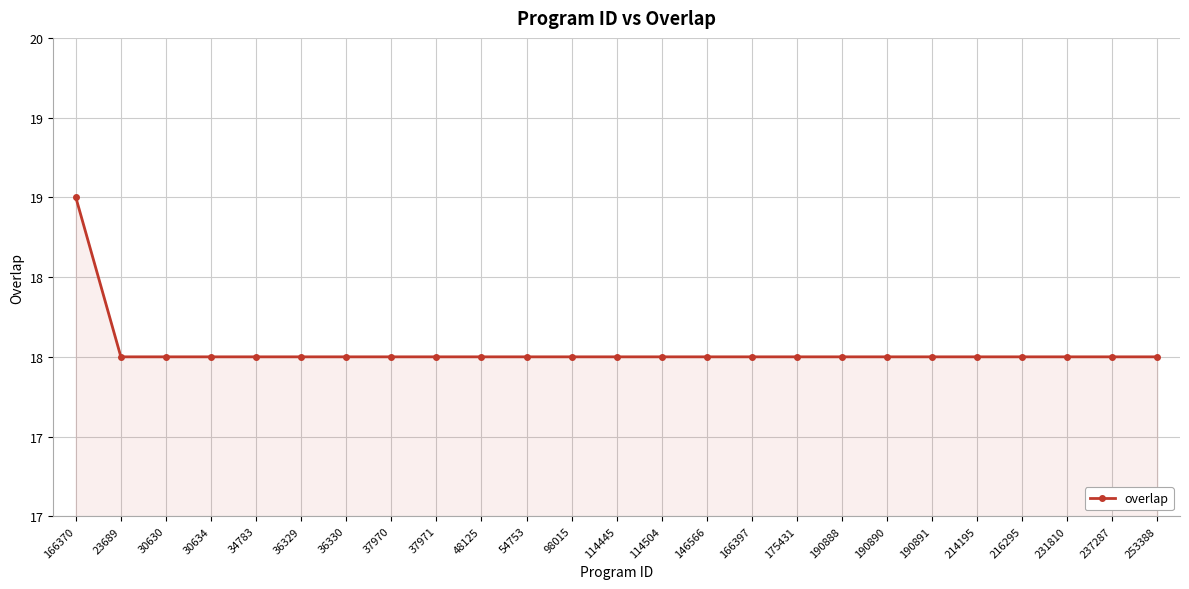

Does the chart have visible grid lines?

Yes